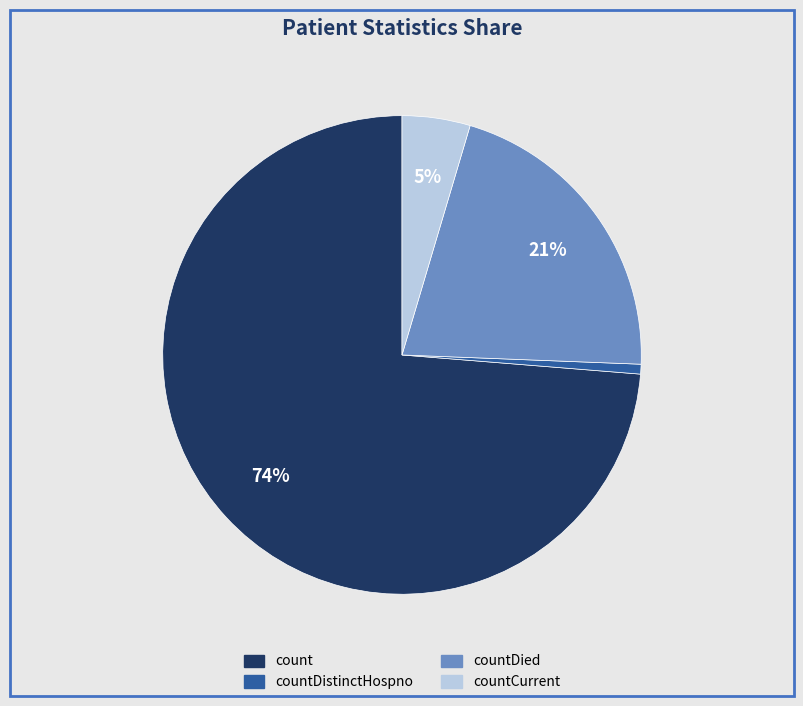

Count the number of slices in the pie.

4